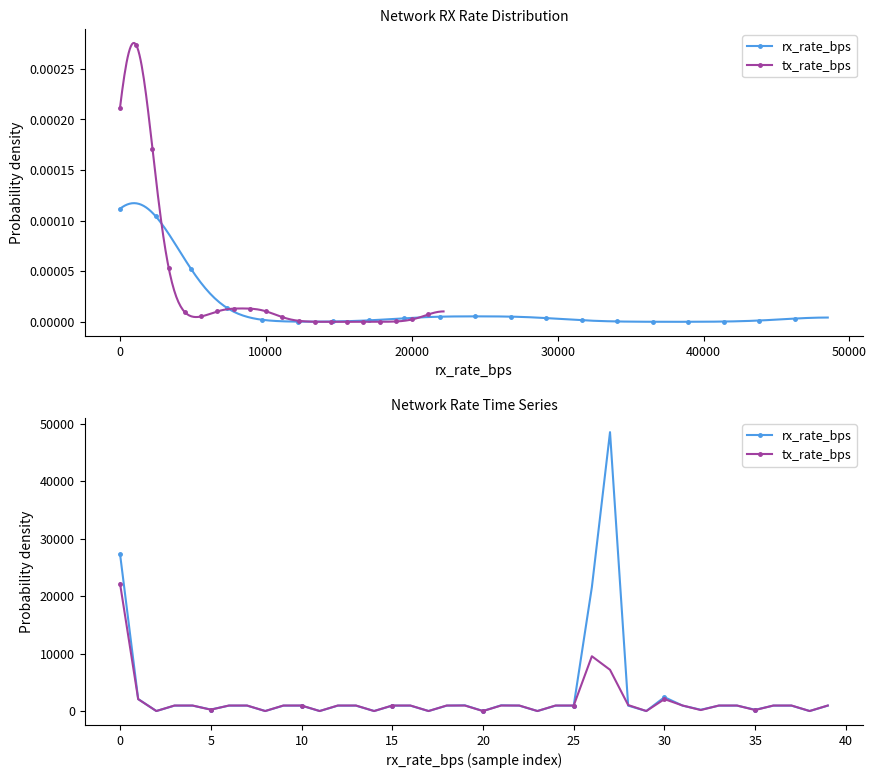

What is the difference between the maximum and minimum values in the tx_rate_bps series?

22178